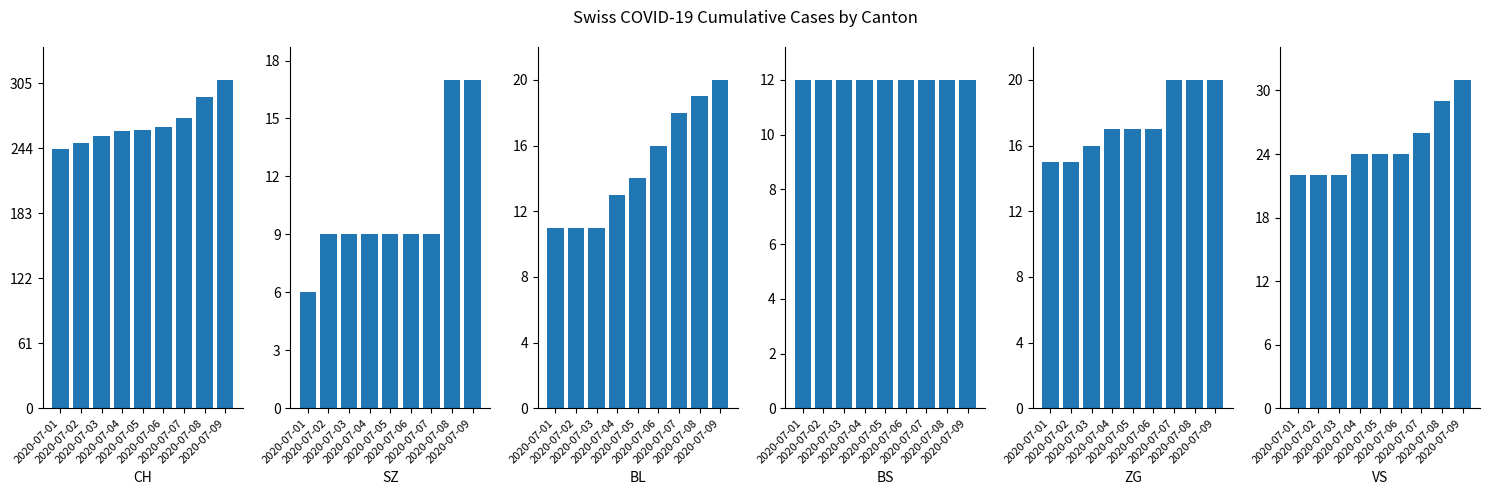

Reading left to right, transcribe all the data shown in this chart.

CH: 243	249	255	260	261	264	272	292	308
SZ: 6	9	9	9	9	9	9	17	17
BL: 11	11	11	13	14	16	18	19	20
BS: 12	12	12	12	12	12	12	12	12
ZG: 15	15	16	17	17	17	20	20	20
VS: 22	22	22	24	24	24	26	29	31